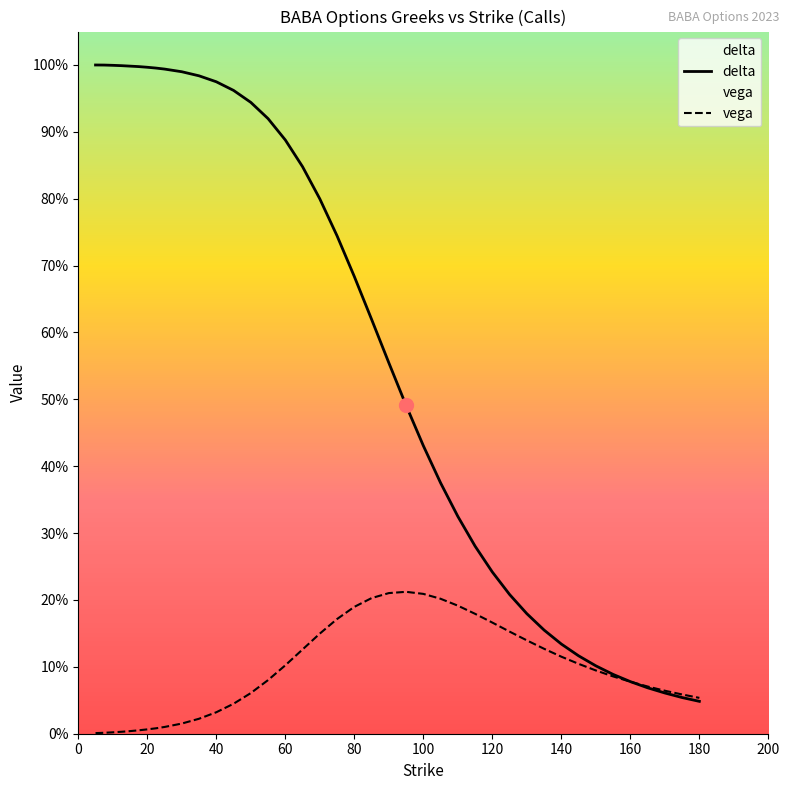

At which label is vega closest to 0?

5